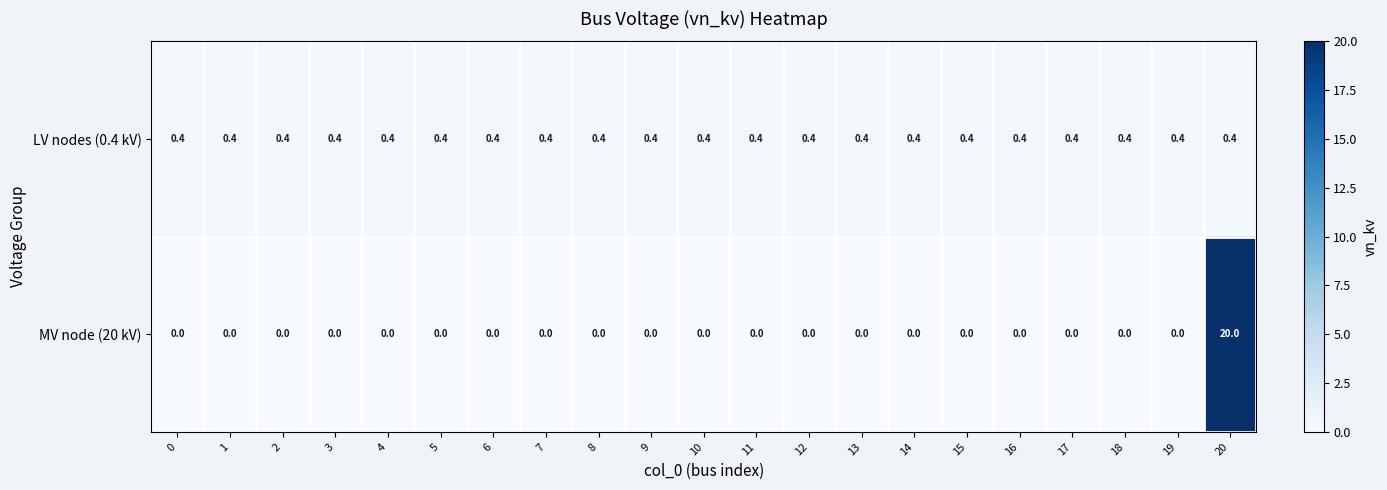

What is the total value across all series at 14?

0.4